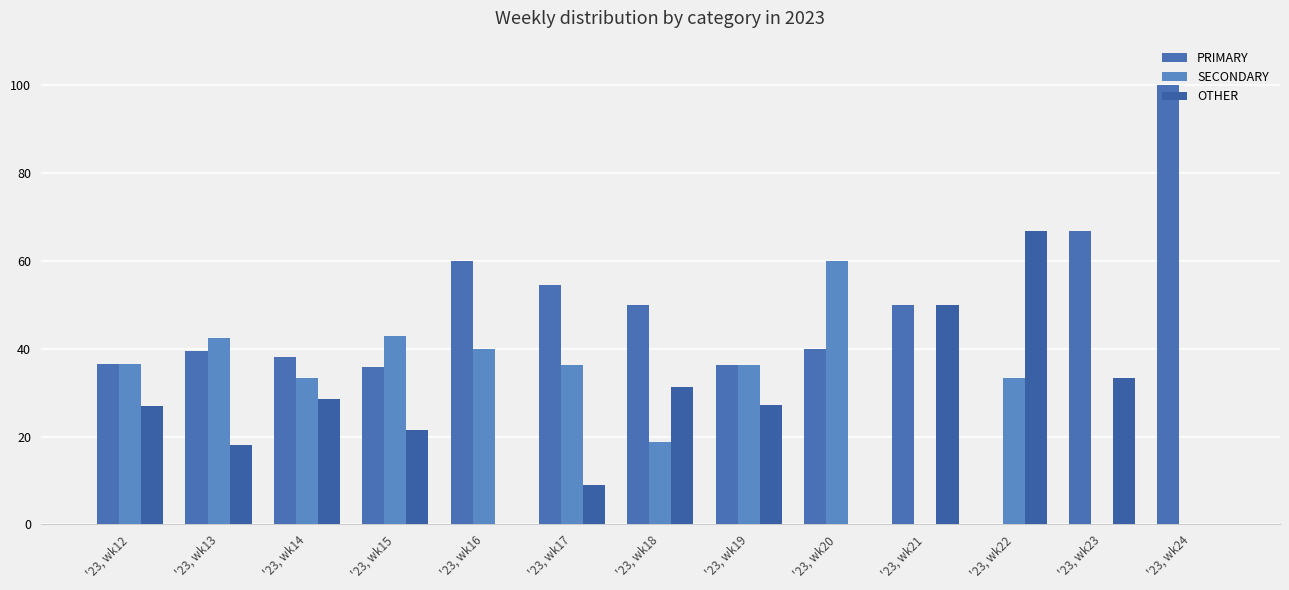

Rank the series at '23, wk15 from lowest to highest value.

OTHER, PRIMARY, SECONDARY